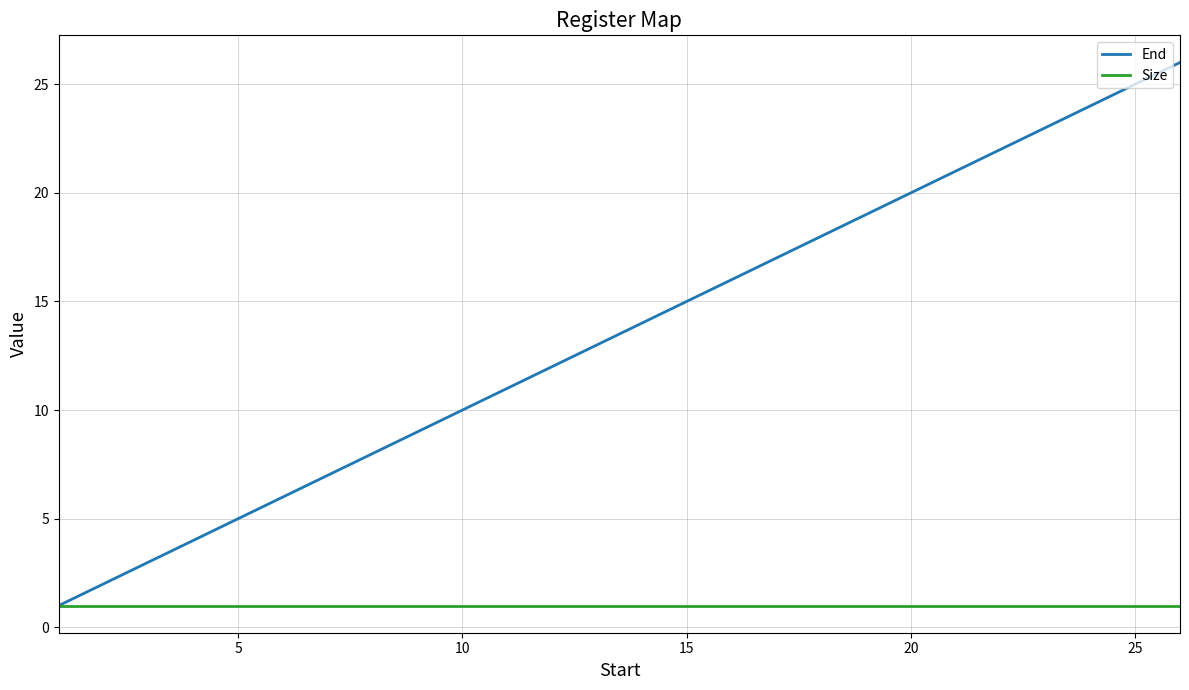

Rank the series by their maximum value, from highest to lowest.

End, Size